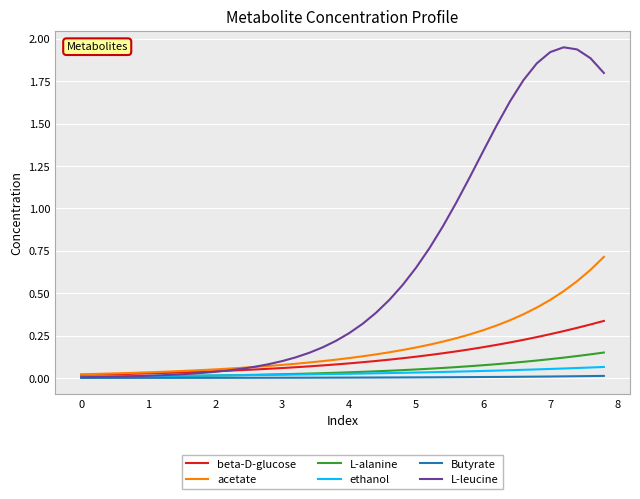

Which series has the largest range (max minus min)?

L-leucine